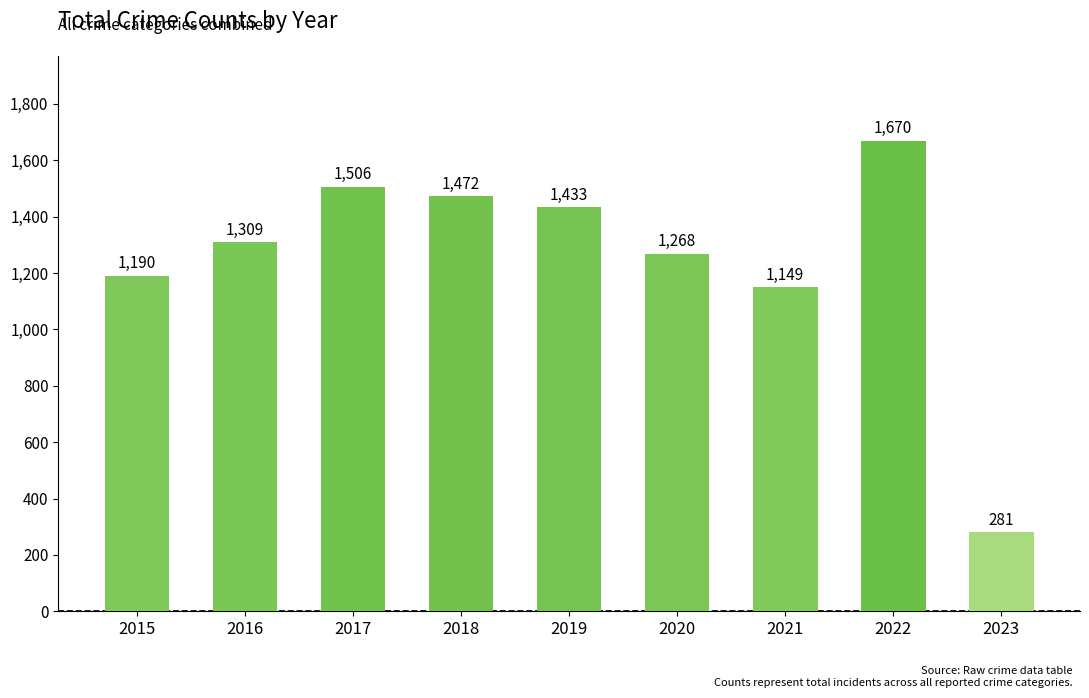

What is the difference between the maximum and second lowest values?

521